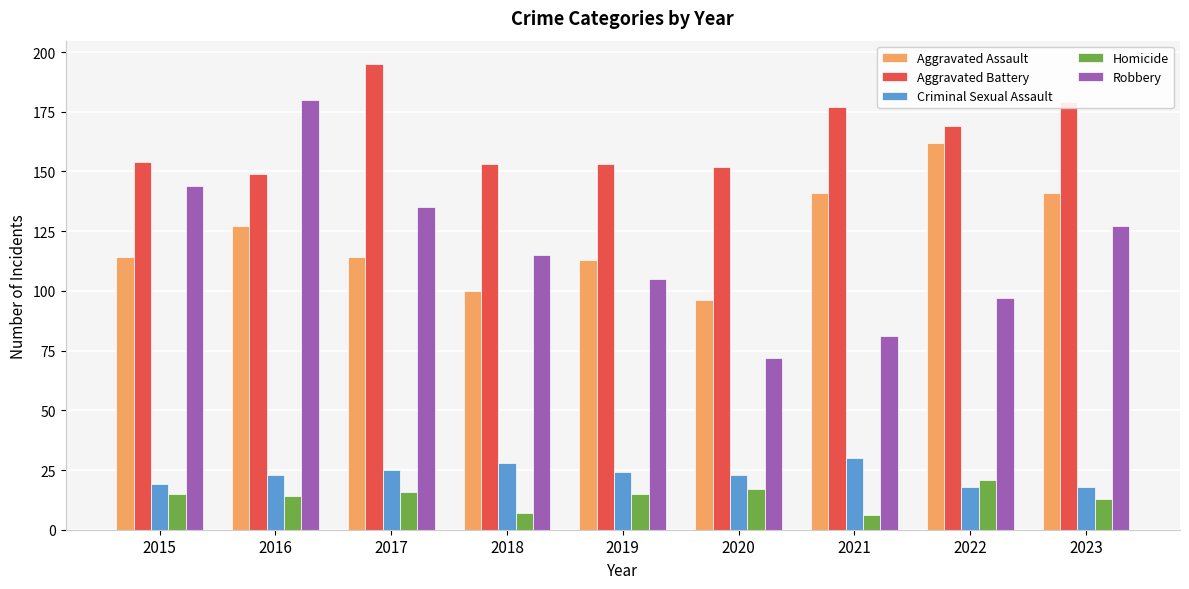

How many bars are there in each group?

5